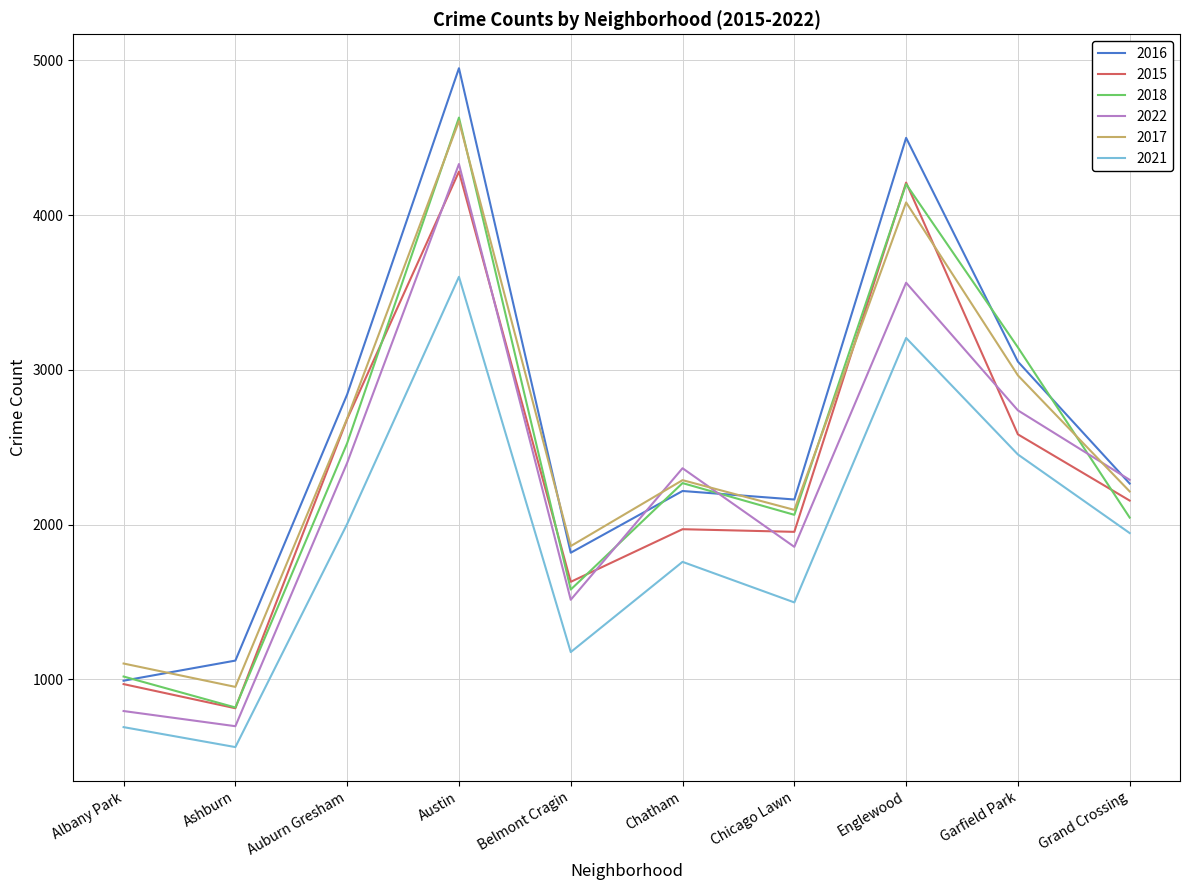

Read the 2016 value at Belmont Cragin.

1818